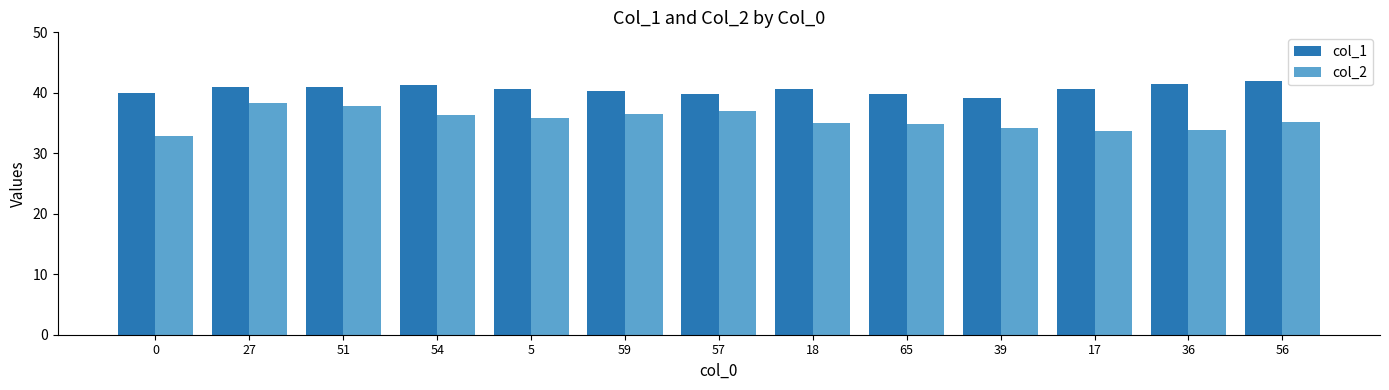

How many data points does each series have?

13